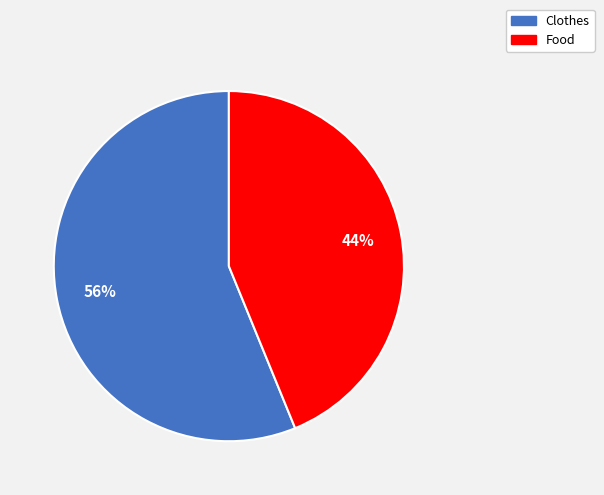

Is there any slice that represents more than half of the pie?

Yes